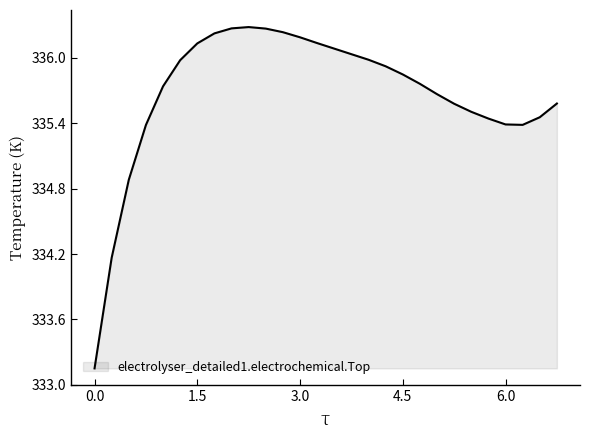

What is the difference between the maximum and minimum values?

3.1